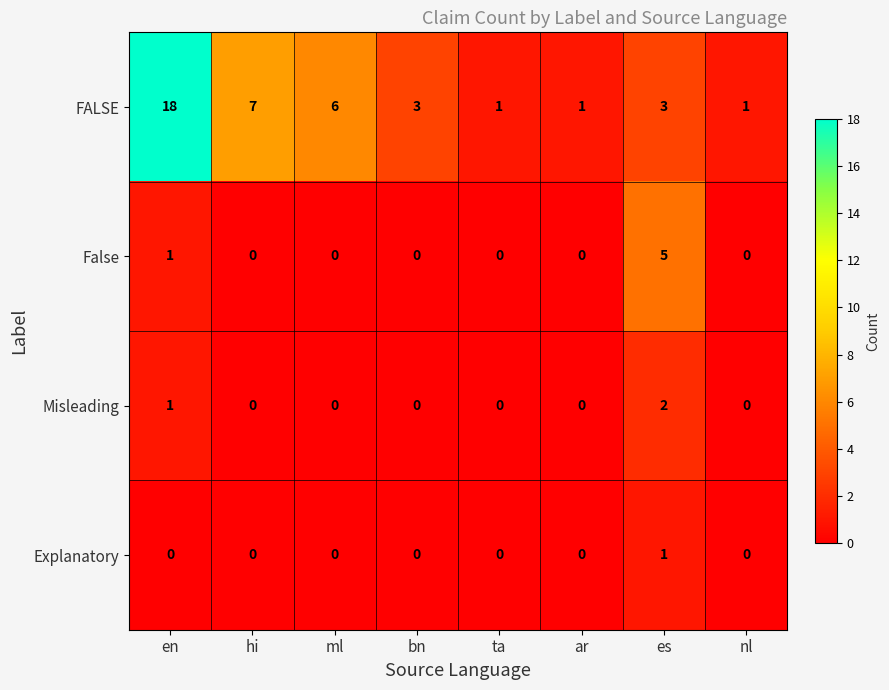

What is the maximum value shown in the chart?

18